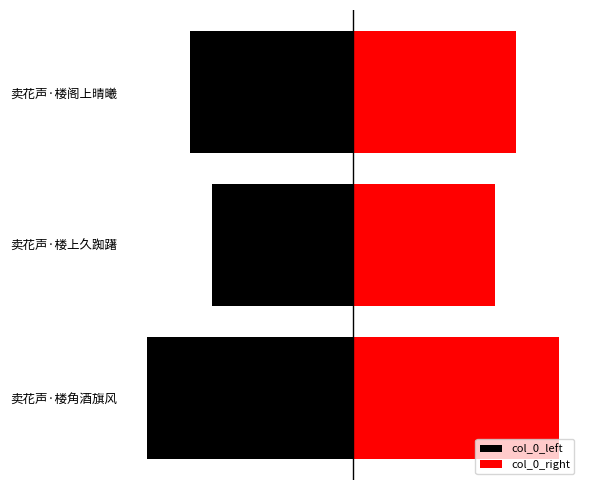

Is it true that col_0_left equals -134057.5 at 卖花声·楼阁上晴曦?

True